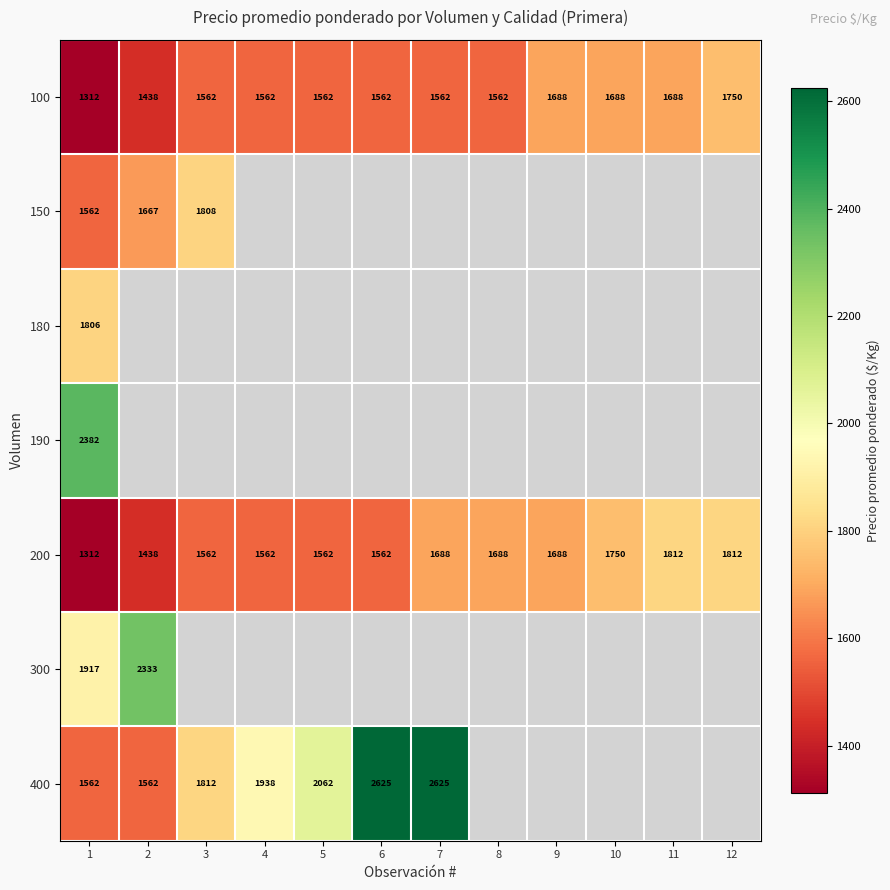

Is it true that 400 equals 2383 at 3?

False